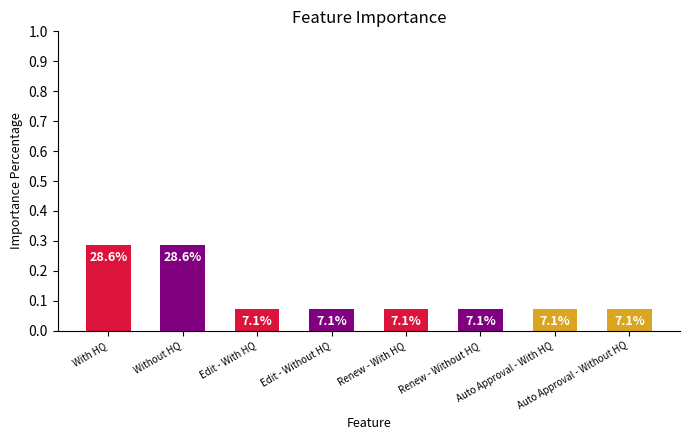

Does the chart contain stacked bars?

No